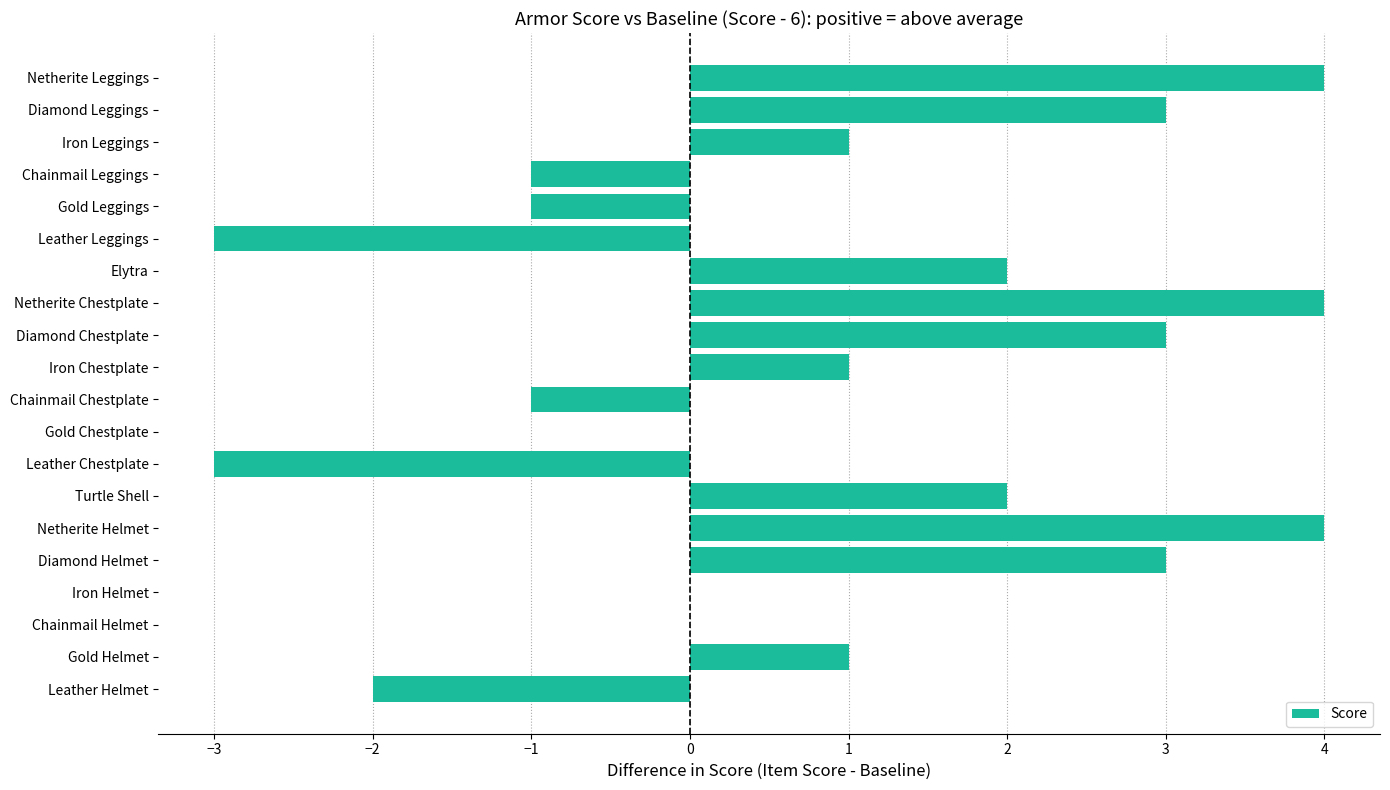

Which has a higher value, Elytra or Gold Helmet?

Elytra